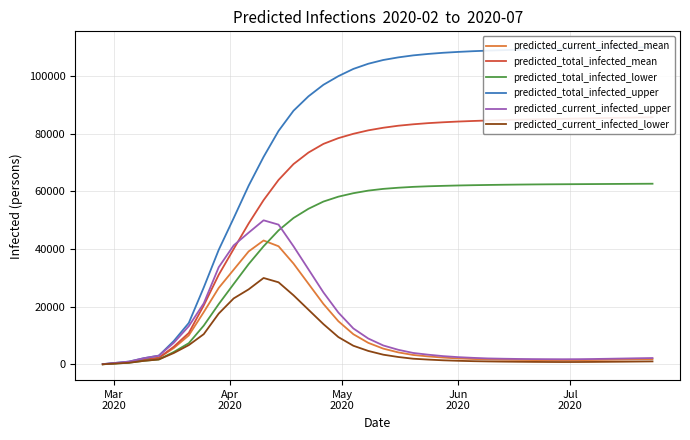

What is the sum of all predicted_current_infected_lower values?

252952